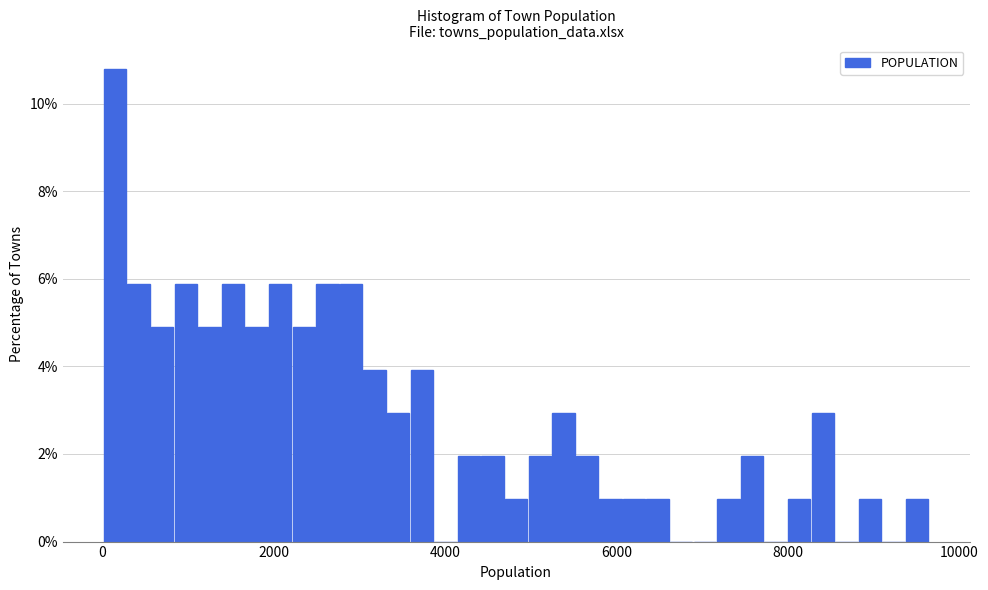

Around what value on the x-axis is the tallest bar? Give the approximate position of its centre, as read against the axis.

200